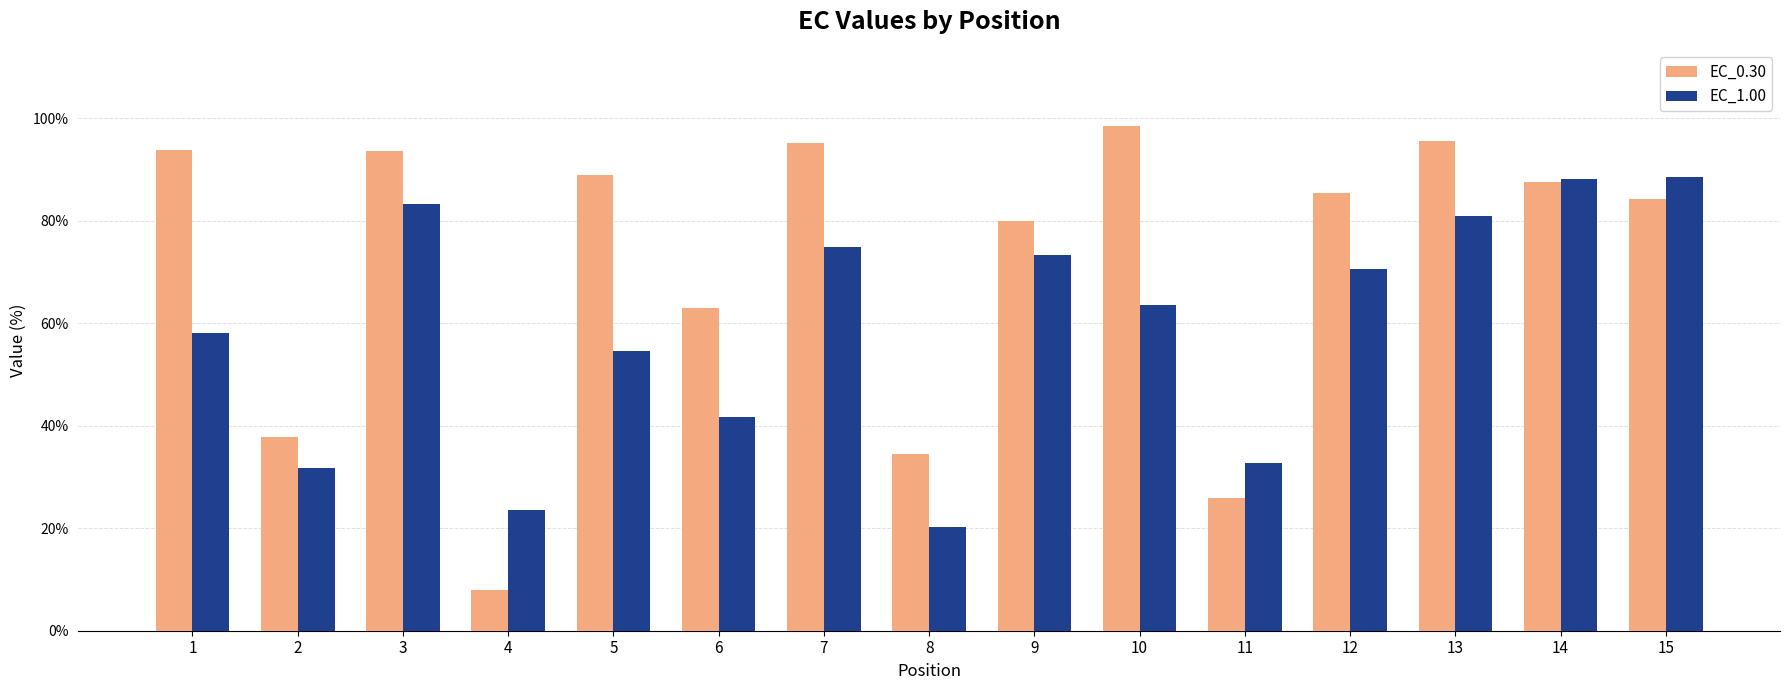

What is the difference between the second highest and second lowest values in the EC_1.00 series?

64.5